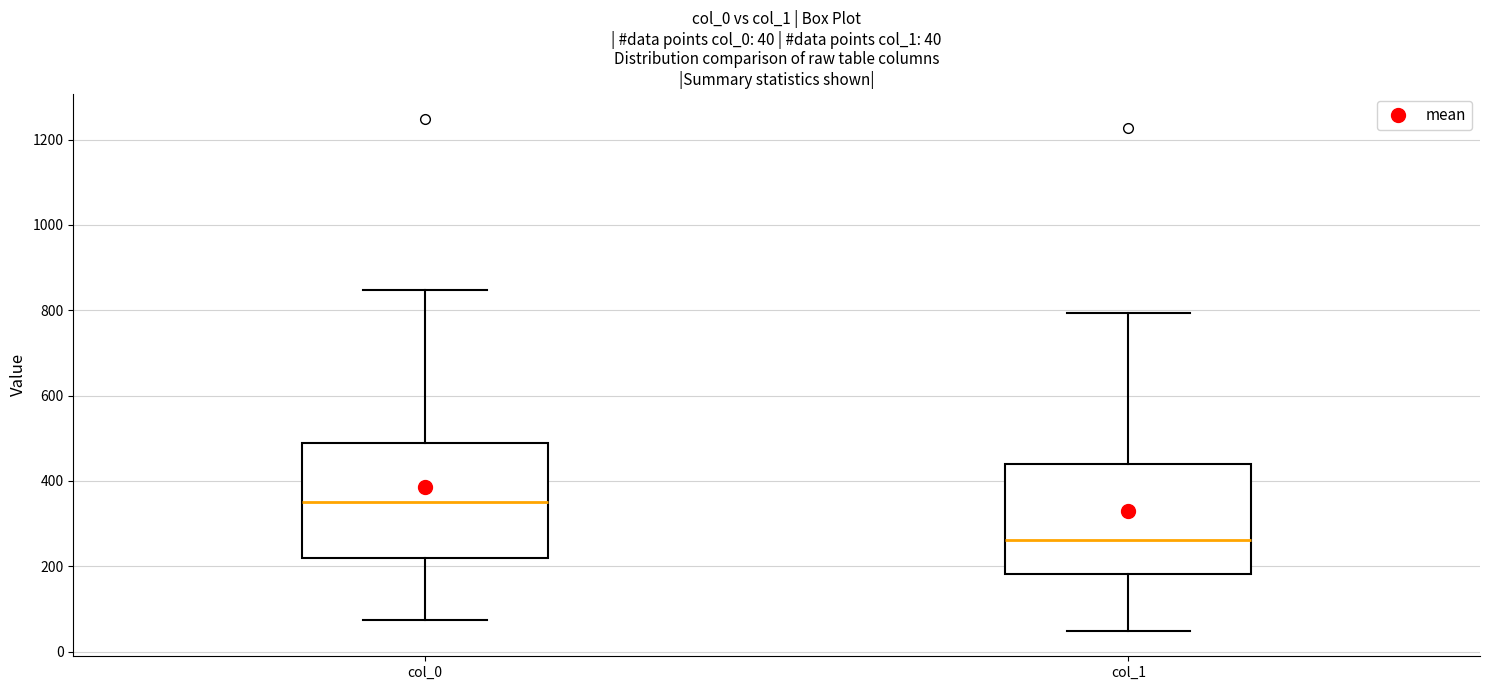

Which box's median line is the lowest?

col_1